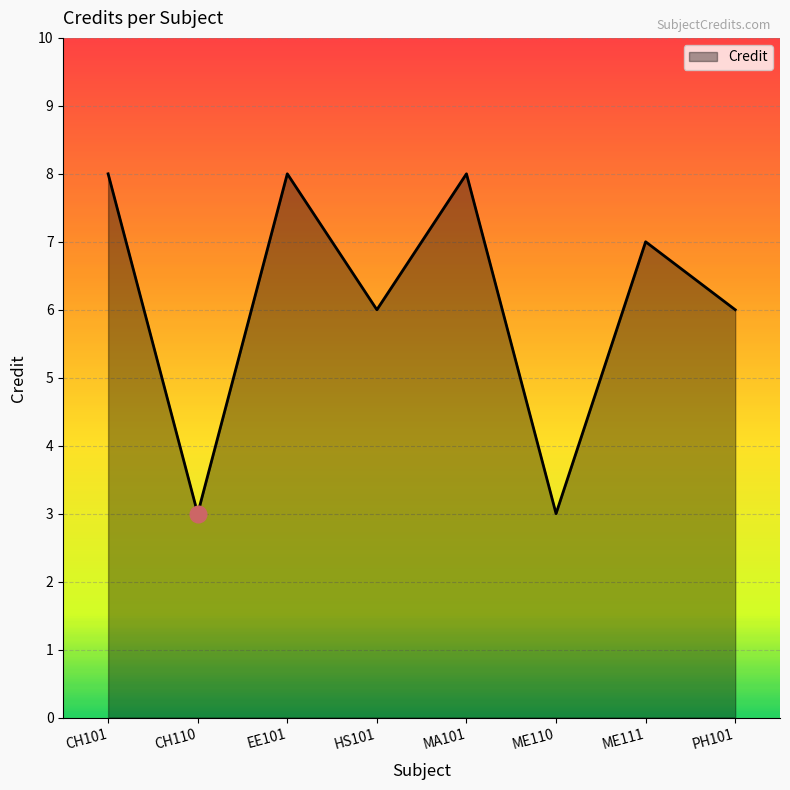

The value at ME111 is 7. True or false?

True